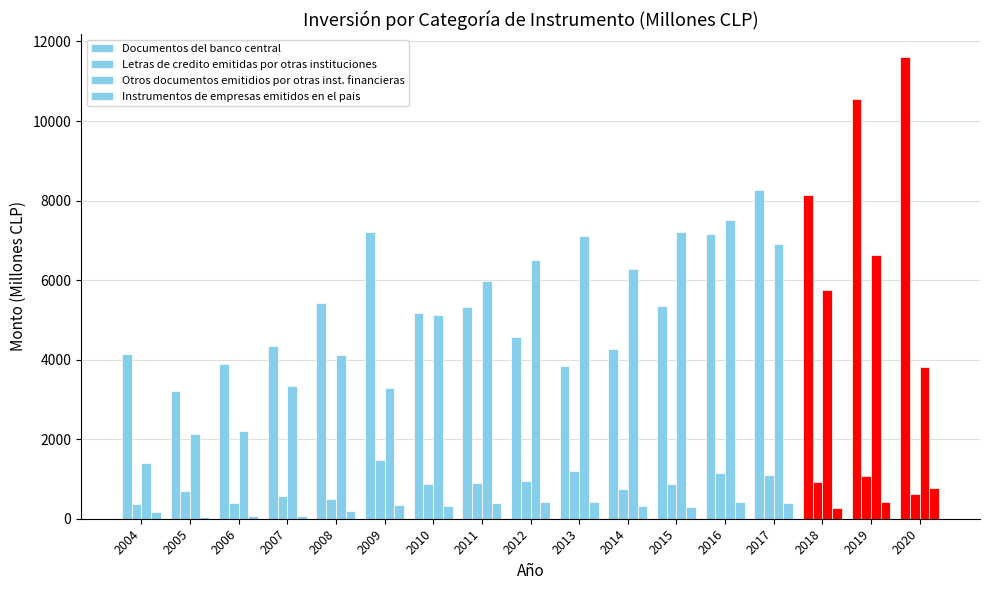

How many bars are there in each group?

4